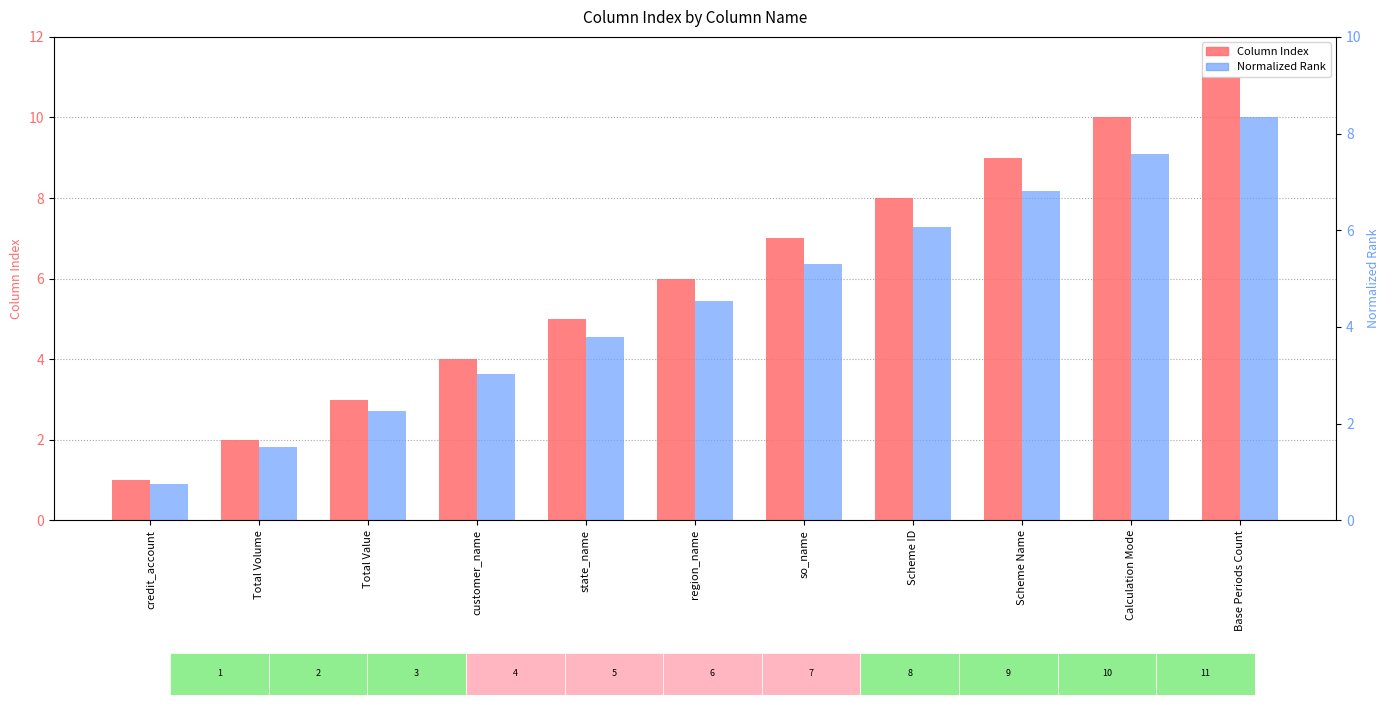

At which label does Column Index reach its minimum?

credit_account